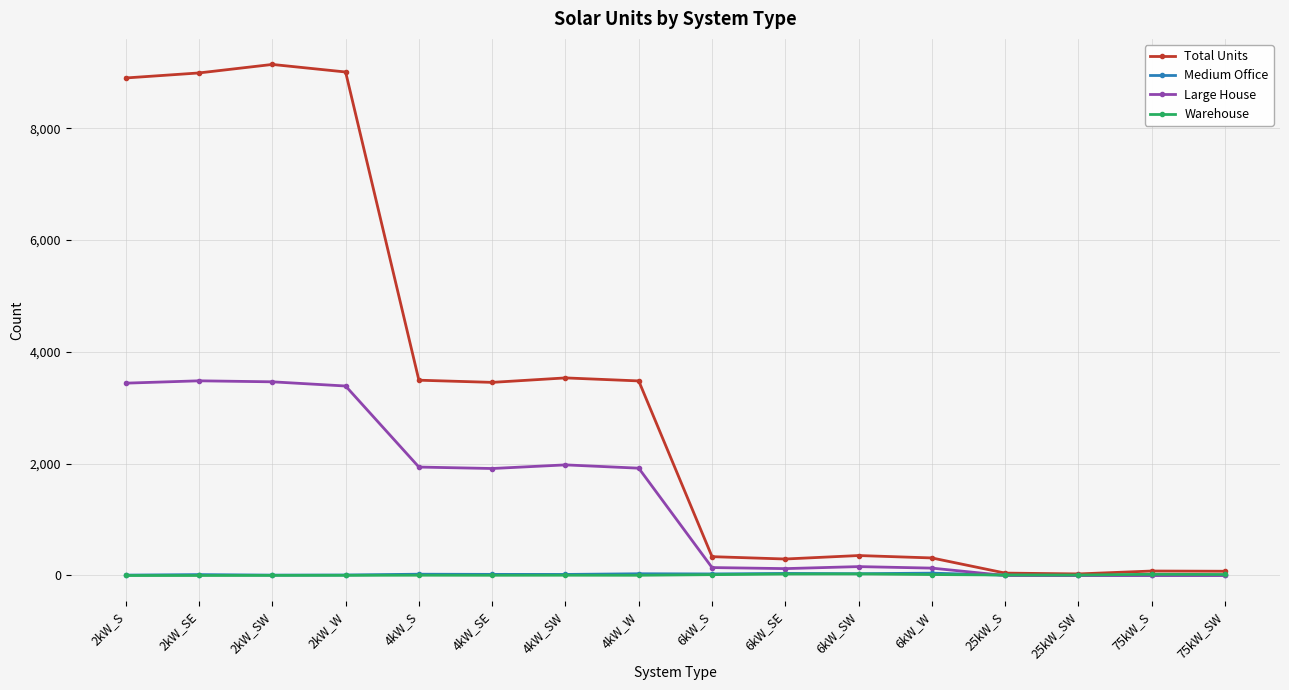

At how many categories does at least one series exceed 7515?

4